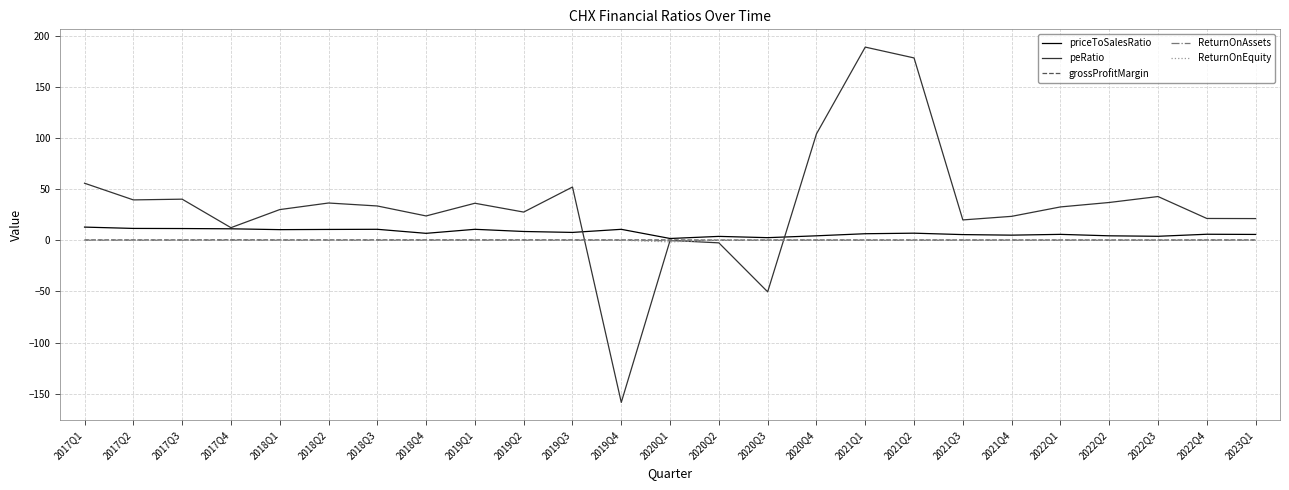

What is the difference between the maximum and minimum values in the priceToSalesRatio series?

11.1